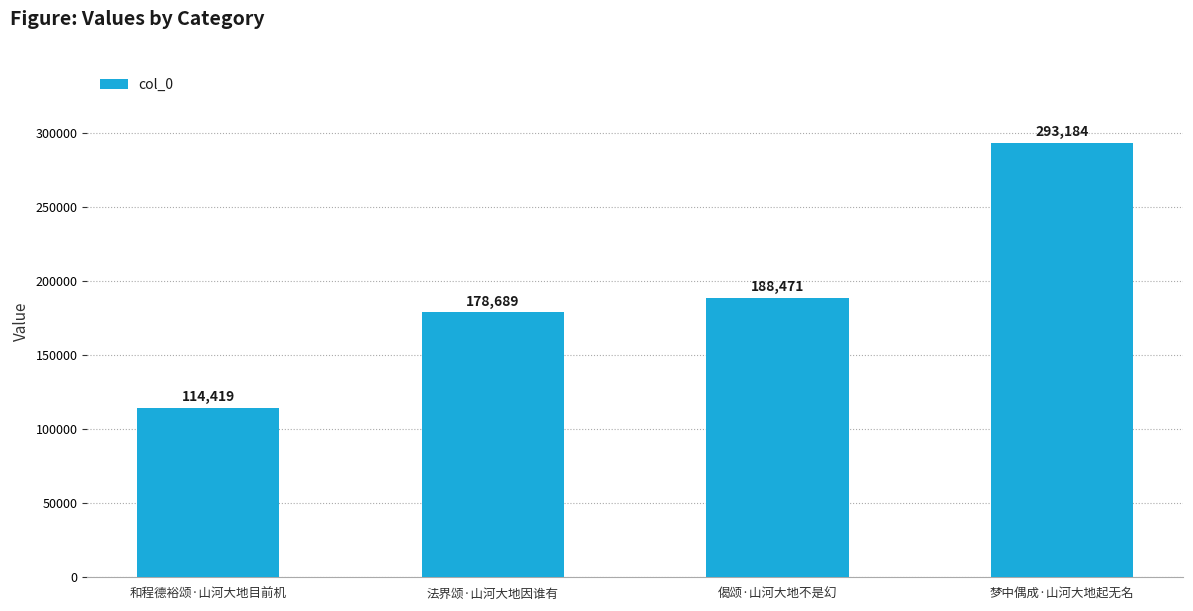

What is the average value?

193691